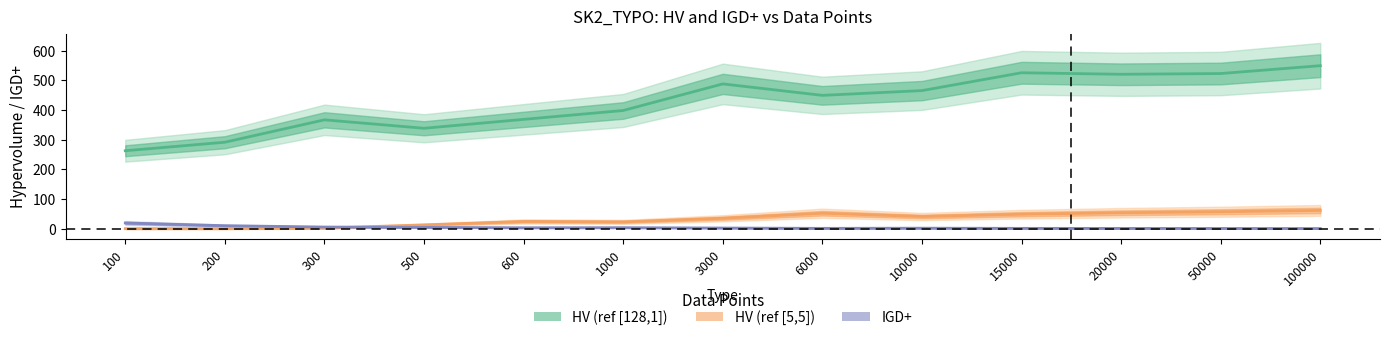

At which category is the sum across all series the highest?

100000